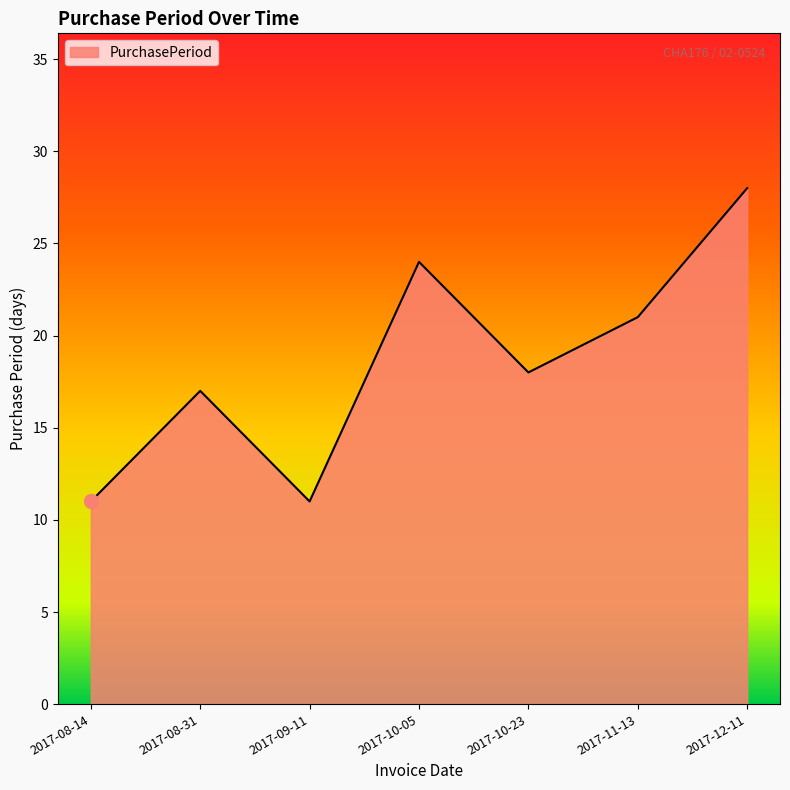

The value at 2017-11-13 is 33. True or false?

False